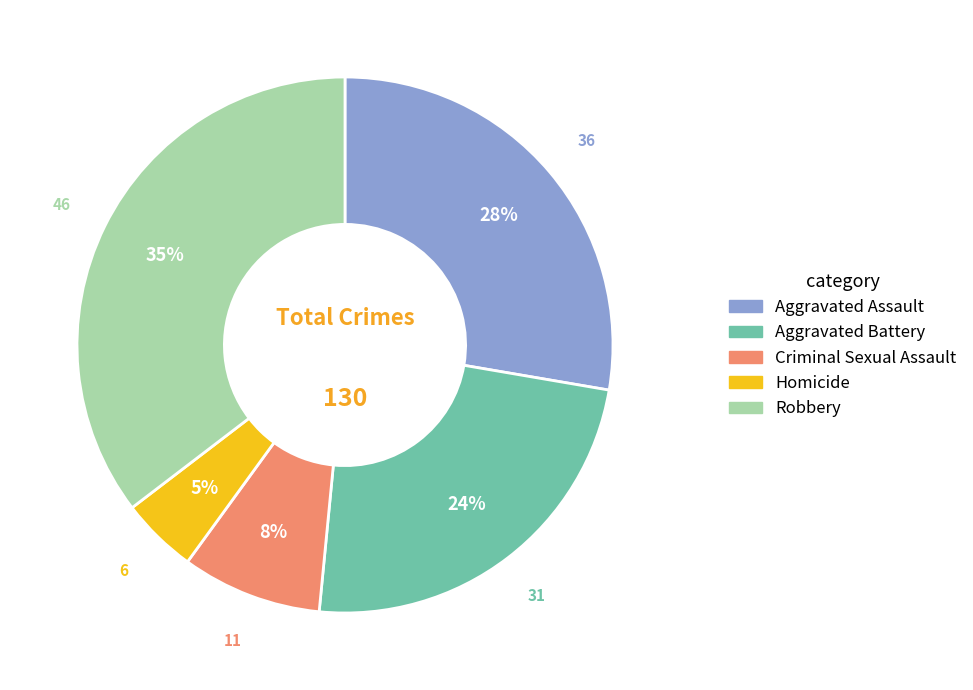

Which category has the biggest portion of the pie?

Robbery